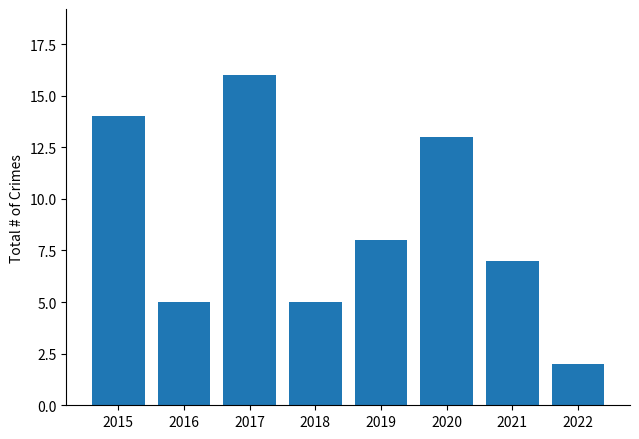

How many bars are there in total?

8